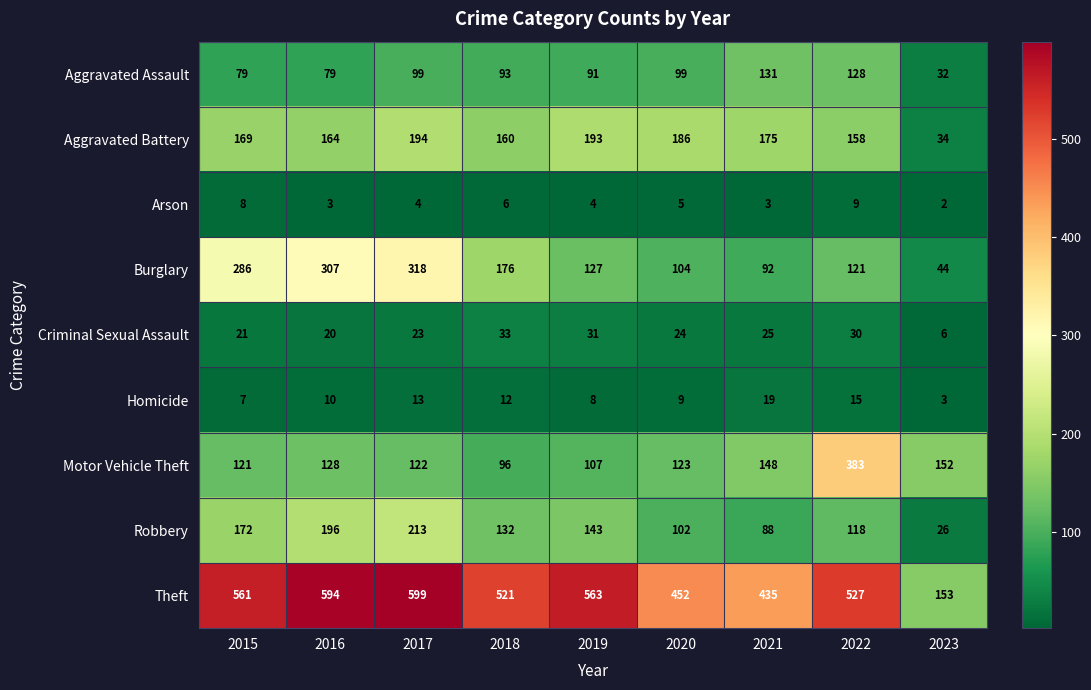

True or false: Robbery has a value of 143 at 2019.

True